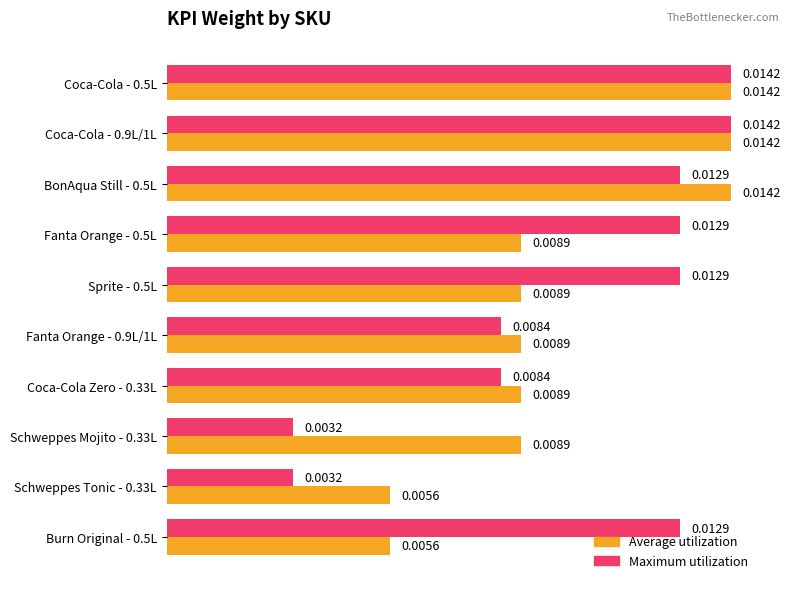

Between Sprite - 0.5L and Coca-Cola Zero - 0.33L, which series saw the biggest shift?

Maximum utilization